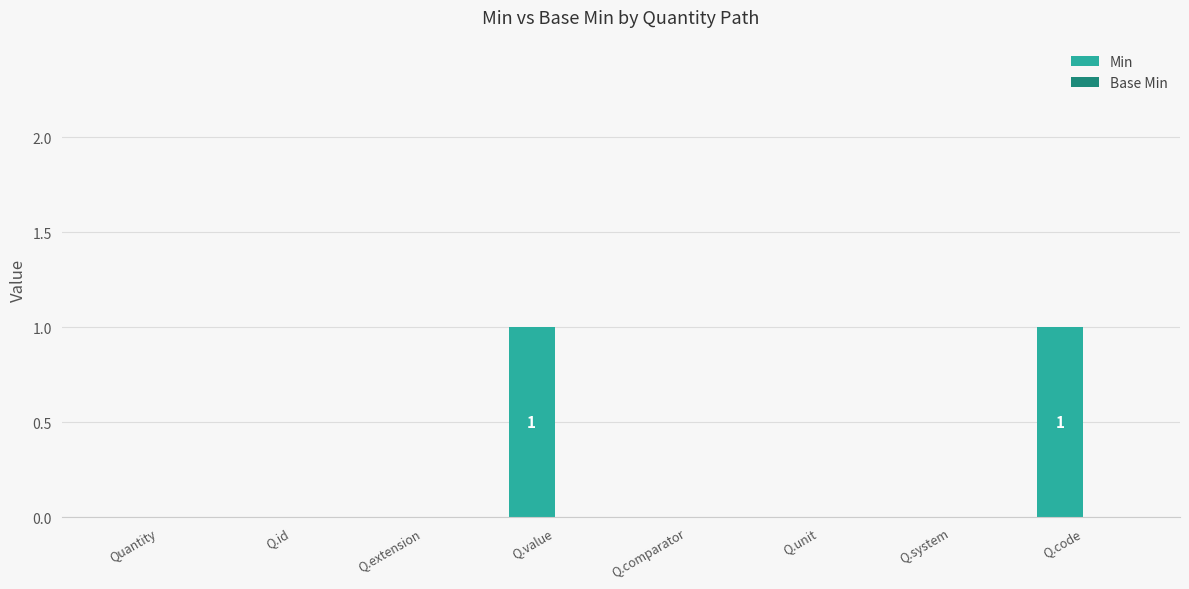

Is it true that the value at Quantity is 0?

True